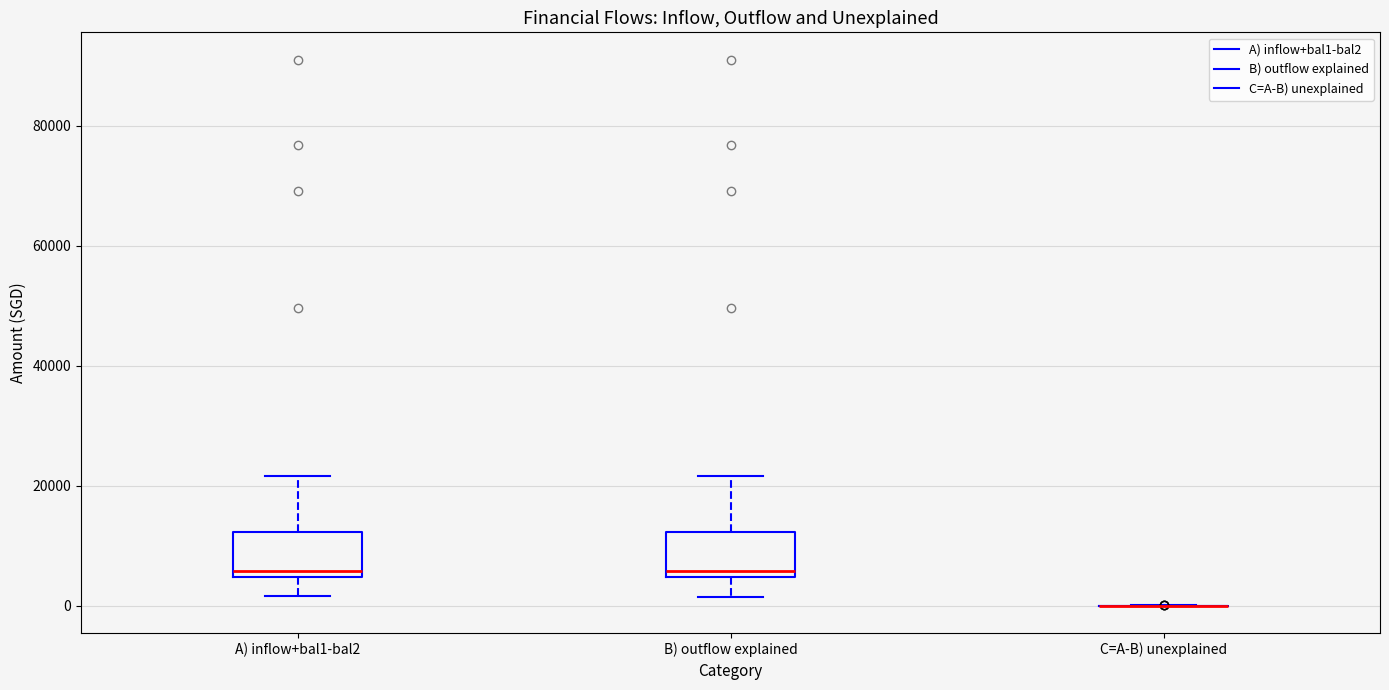

Reading left to right, transcribe this box plot: for each box, give where its median line is, the range the box spans, and where its two whiskers end, as read against the y-axis. The values are not printed on the chart, so give them approximately, as read against the axis.

A) inflow+bal1-bal2: median 6000, box 4000 to 12000, whiskers 2000 to 22000
B) outflow explained: median 6000, box 4000 to 12000, whiskers 2000 to 22000
C=A-B) unexplained: box collapsed to a line at 0, whiskers 0 to 0